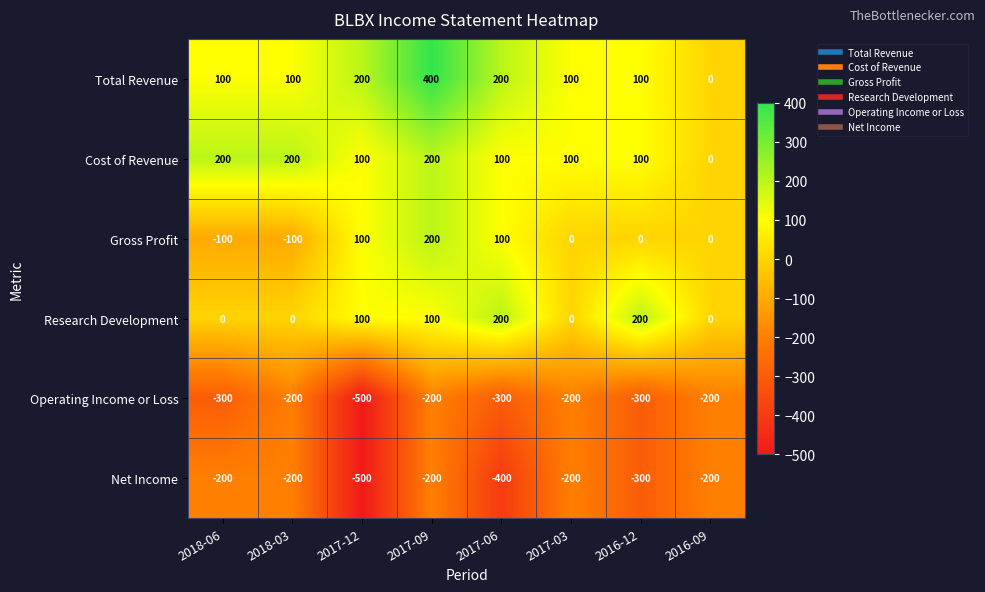

Which series has the largest total across all categories?

Total Revenue